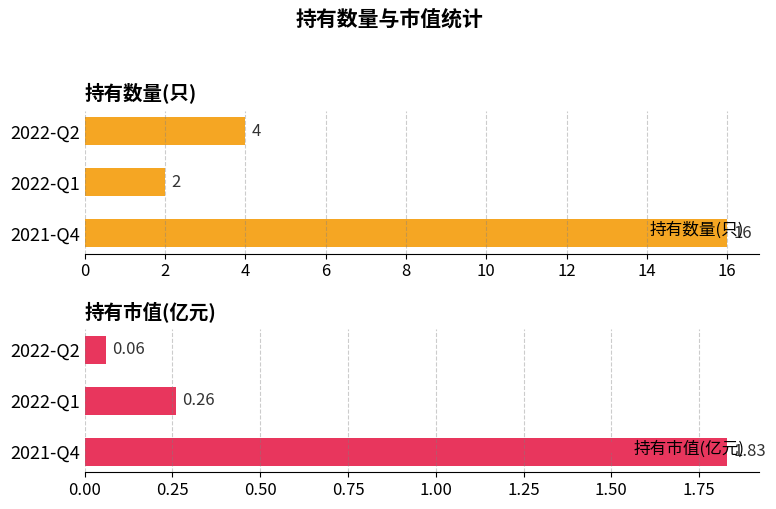

The value of 持有数量(只) at 2022-Q2 is 4. True or false?

True